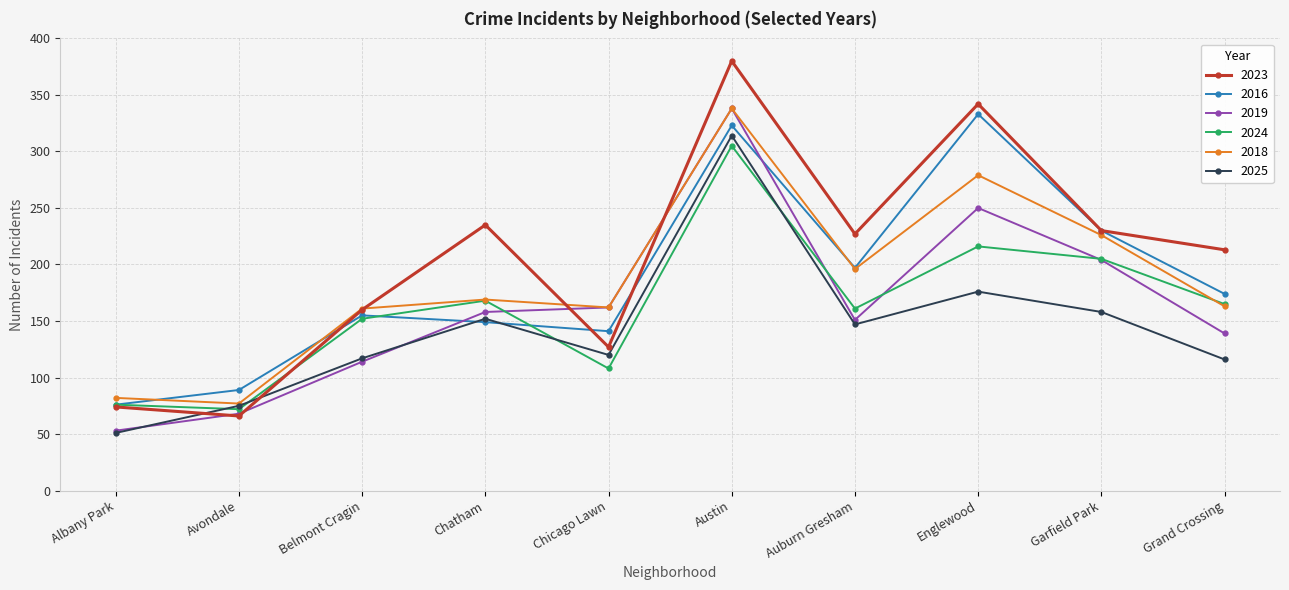

Which series changed the most between Avondale and Belmont Cragin?

2023